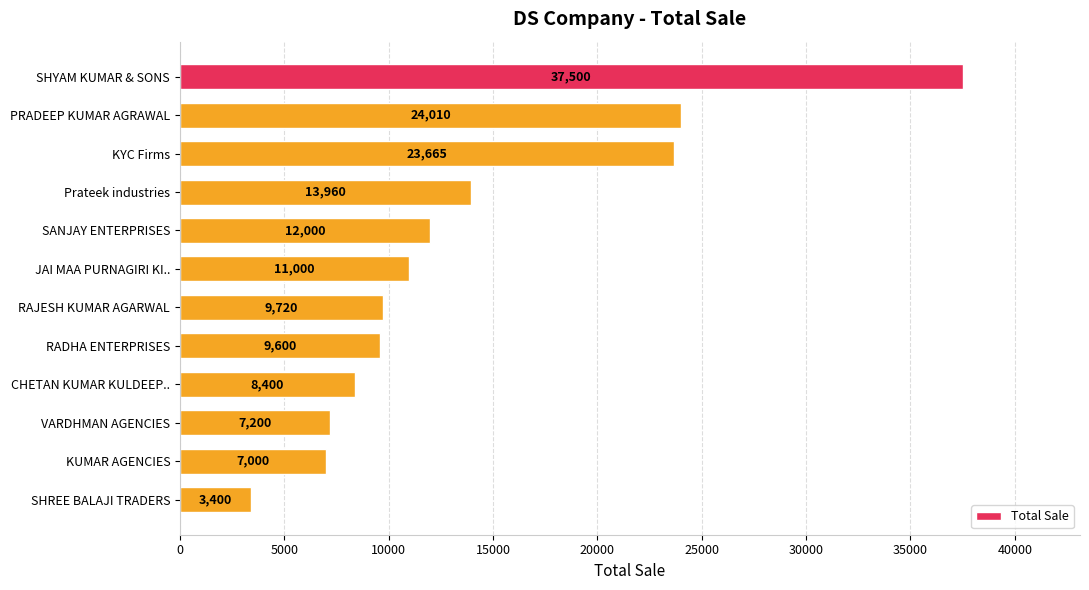

What is the average value?

13955